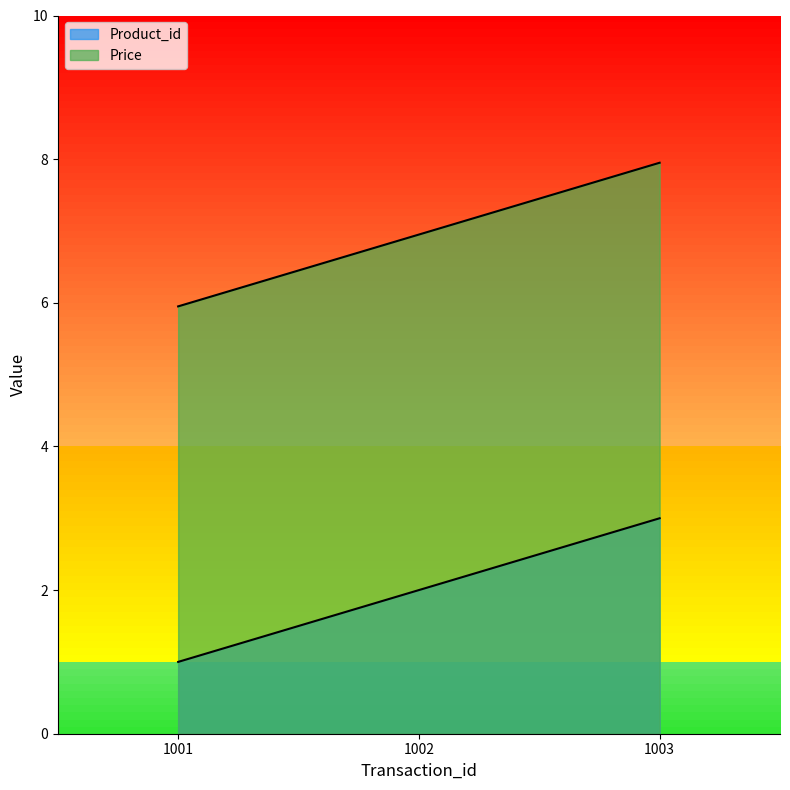

Reading left to right, transcribe all the data shown in this chart.

Product_id: 1.0	2.0	3.0
Price: 6.0	7.0	8.0